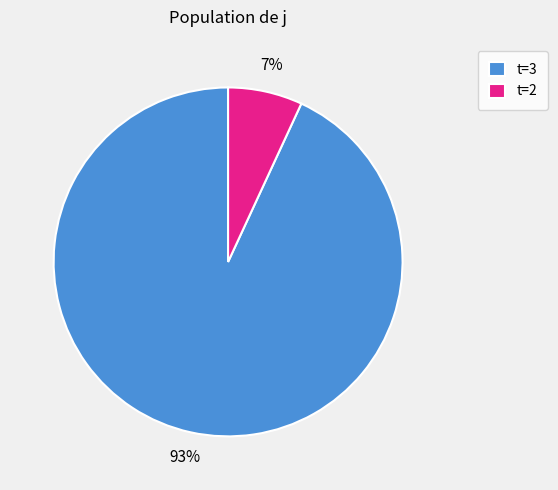

To the nearest percent, what portion does t=3 represent?

93%